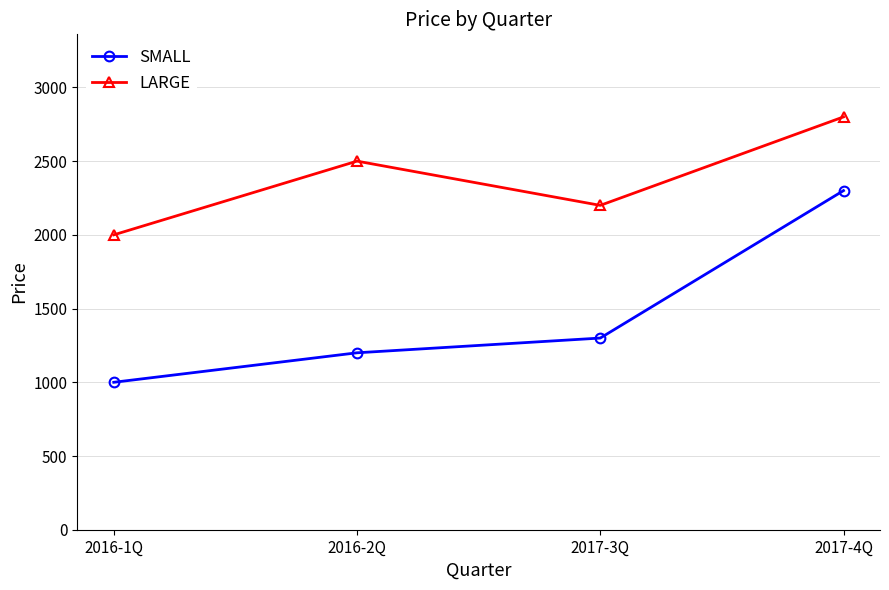

The SMALL series shows 2300 at 2017-4Q. True or false?

True